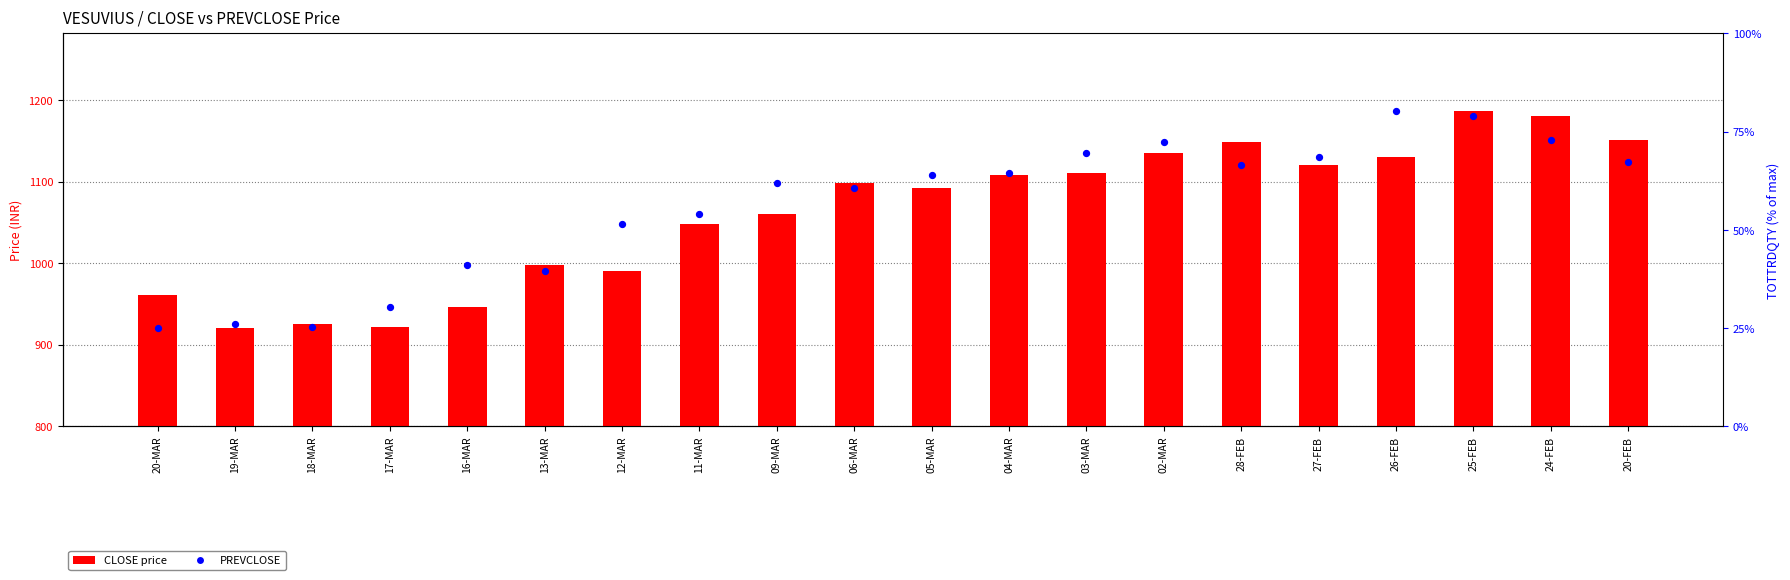

At how many categories does at least one series exceed 519?

20